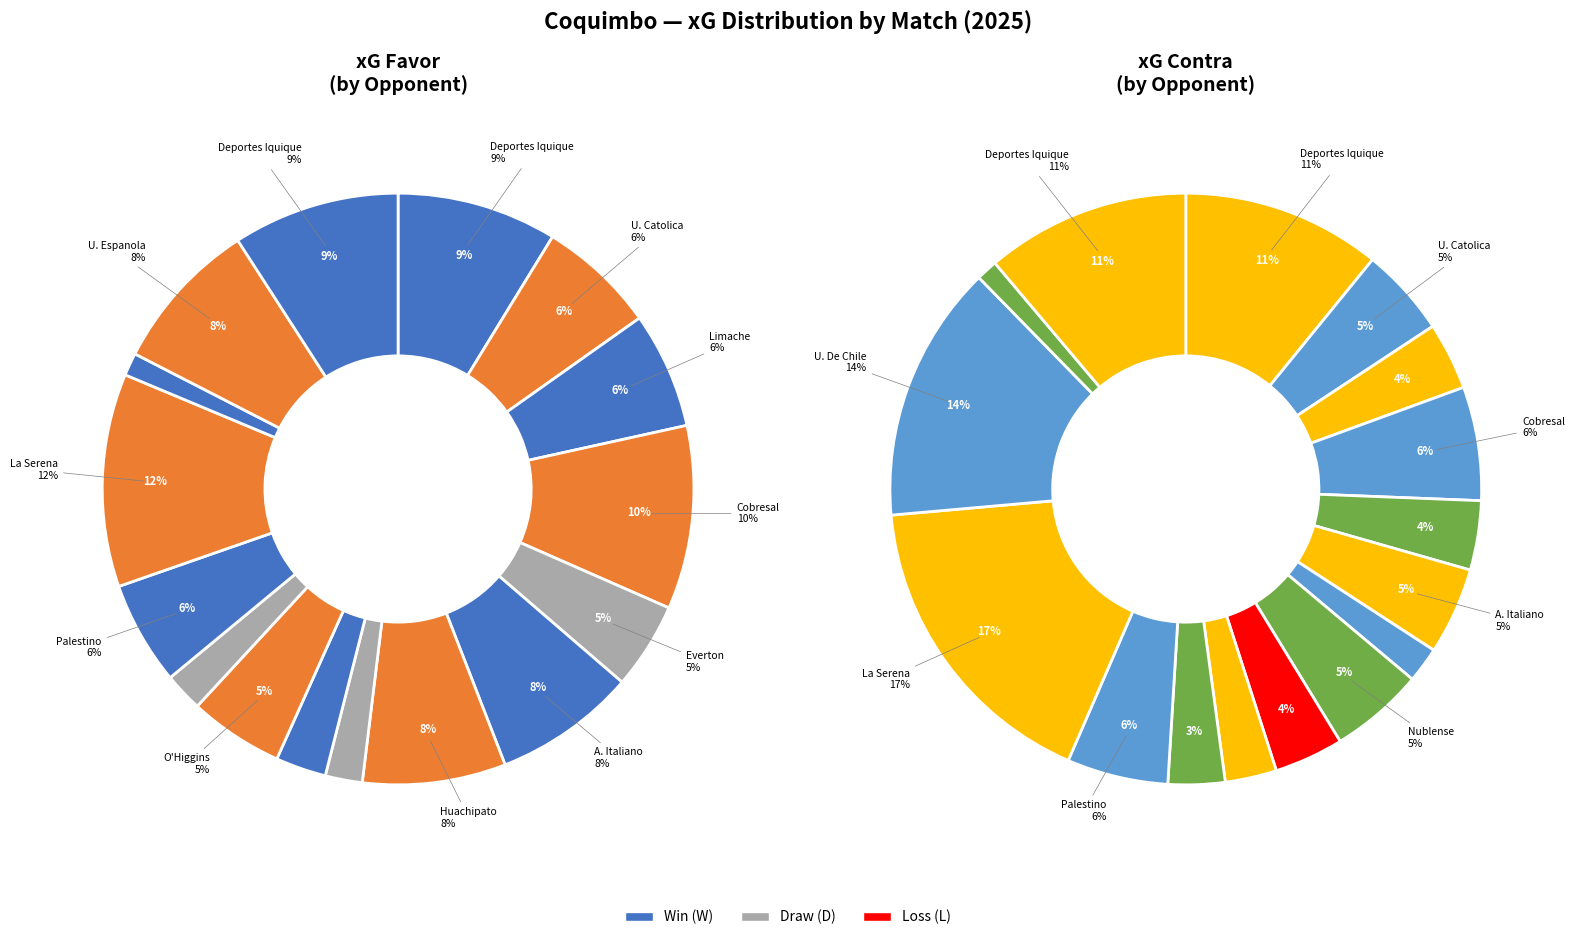

To the nearest percent, what portion does 7 represent?

2%